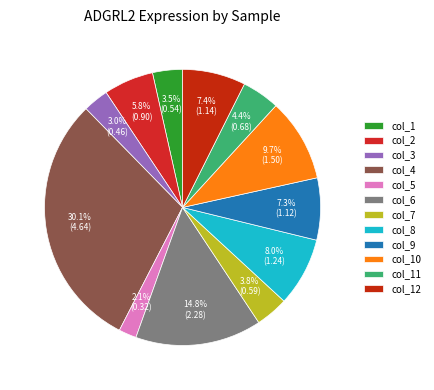

What is the change in value from col_3 to col_5?

-0.1